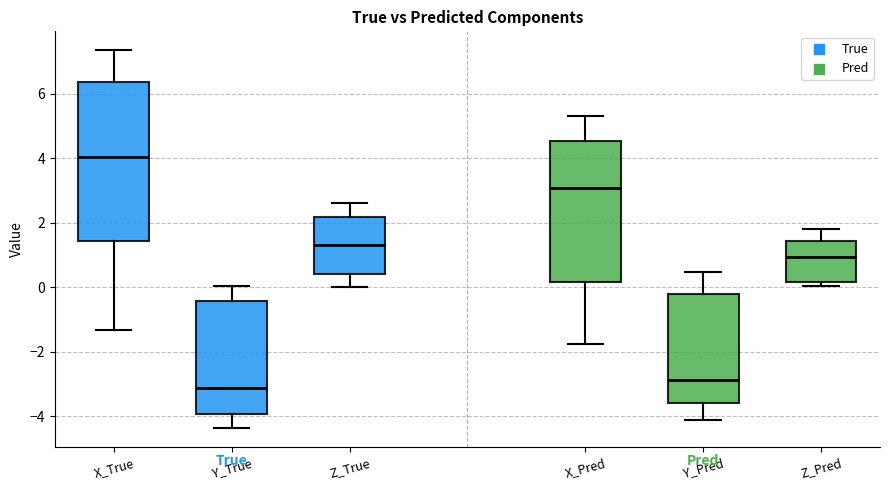

Which box's median line is the lowest?

Y_True